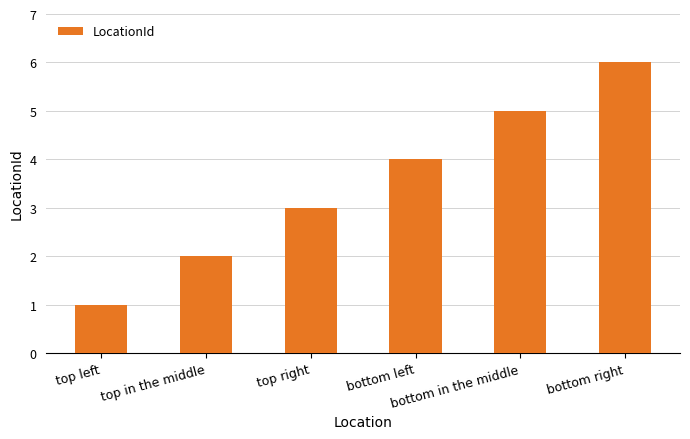

What is the difference between the second highest and minimum values?

4